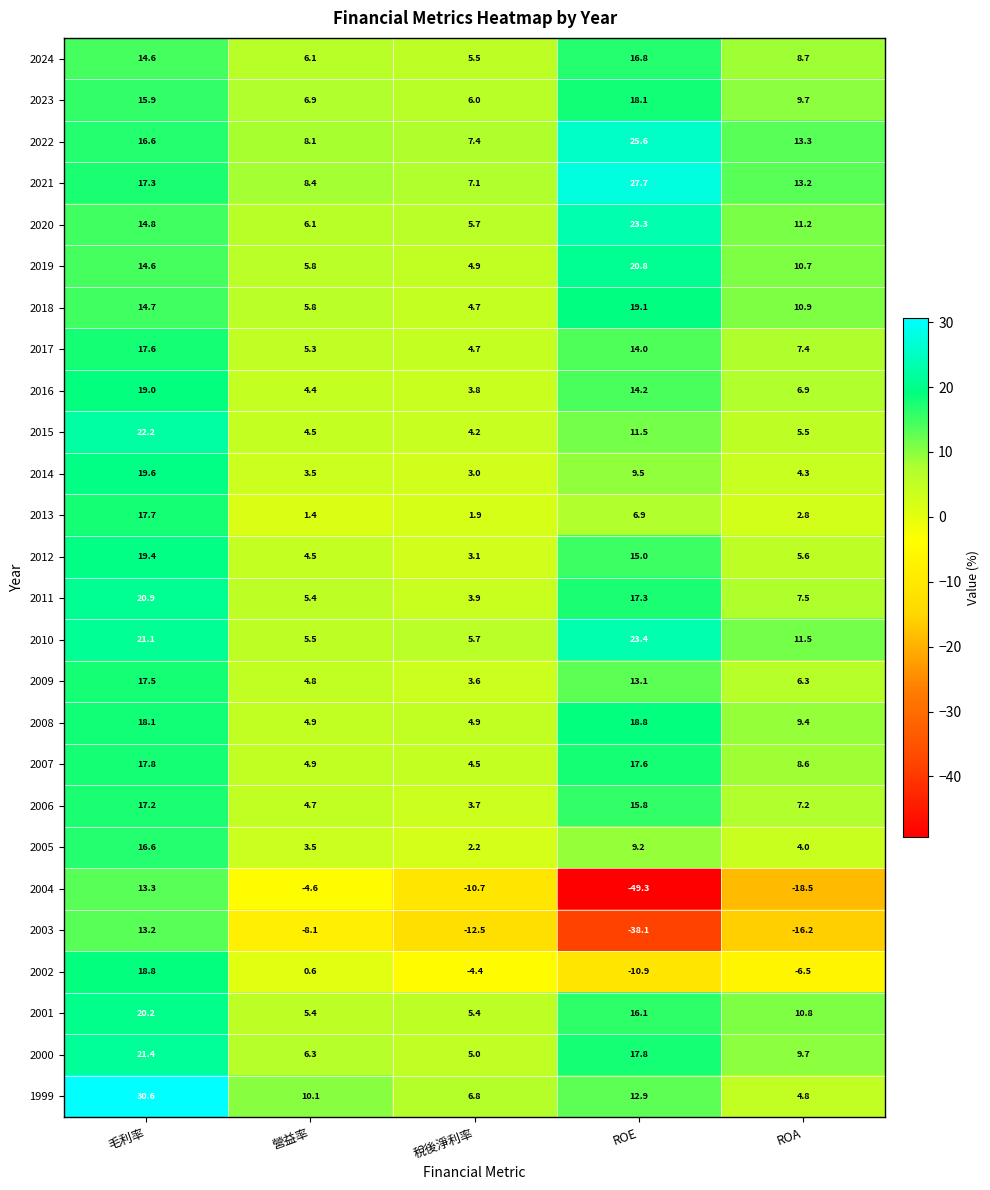

At how many categories does at least one series exceed 30?

1